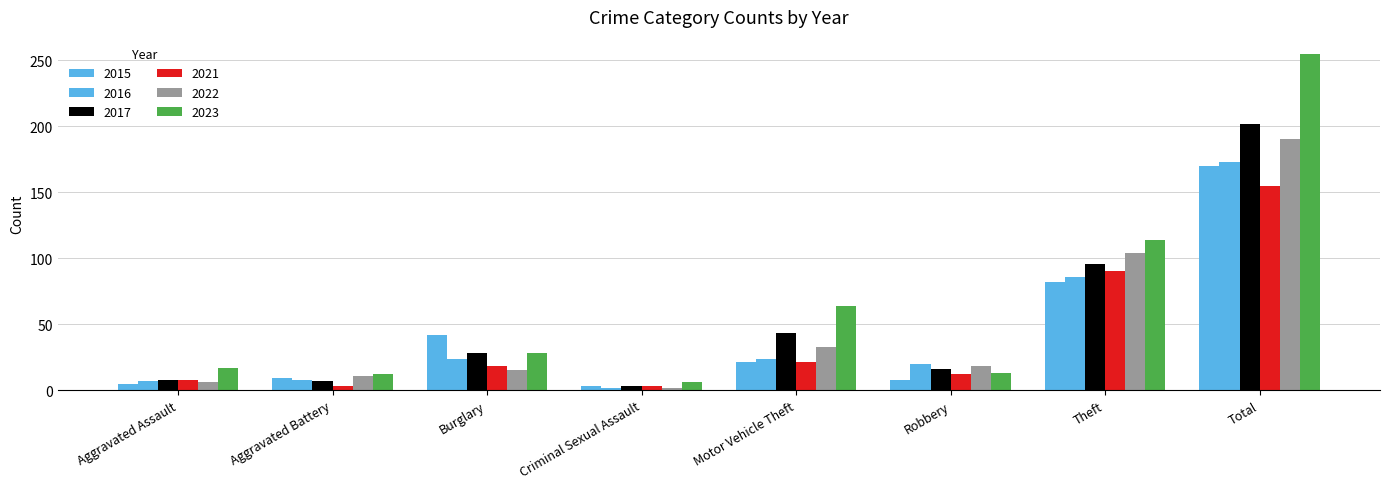

List the labels in order of 2022 value, largest first.

Total, Theft, Motor Vehicle Theft, Robbery, Burglary, Aggravated Battery, Aggravated Assault, Criminal Sexual Assault